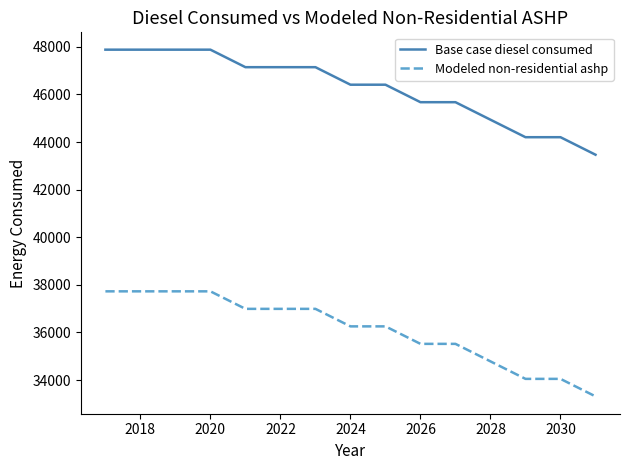

What is the minimum value shown in the chart?

33314.4